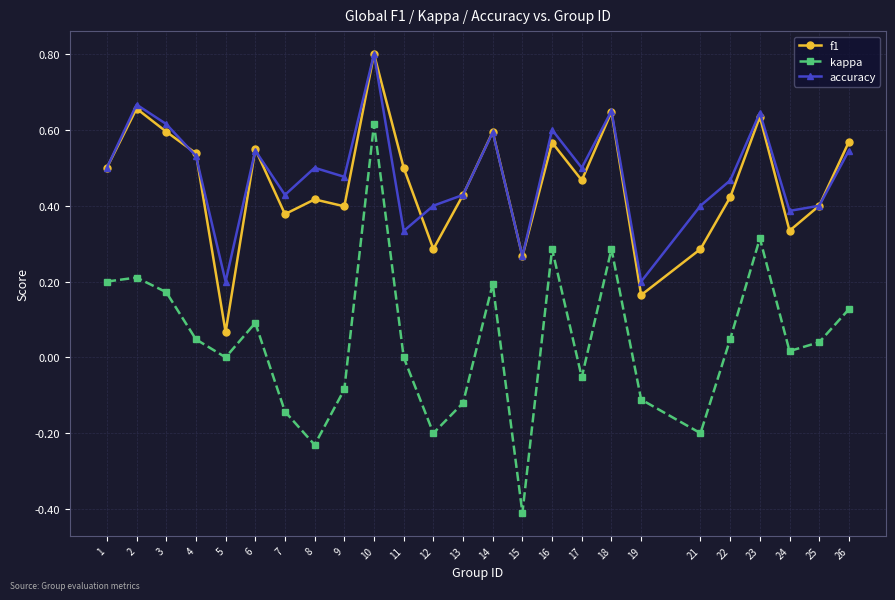

Which category has the lowest value across all series?

15